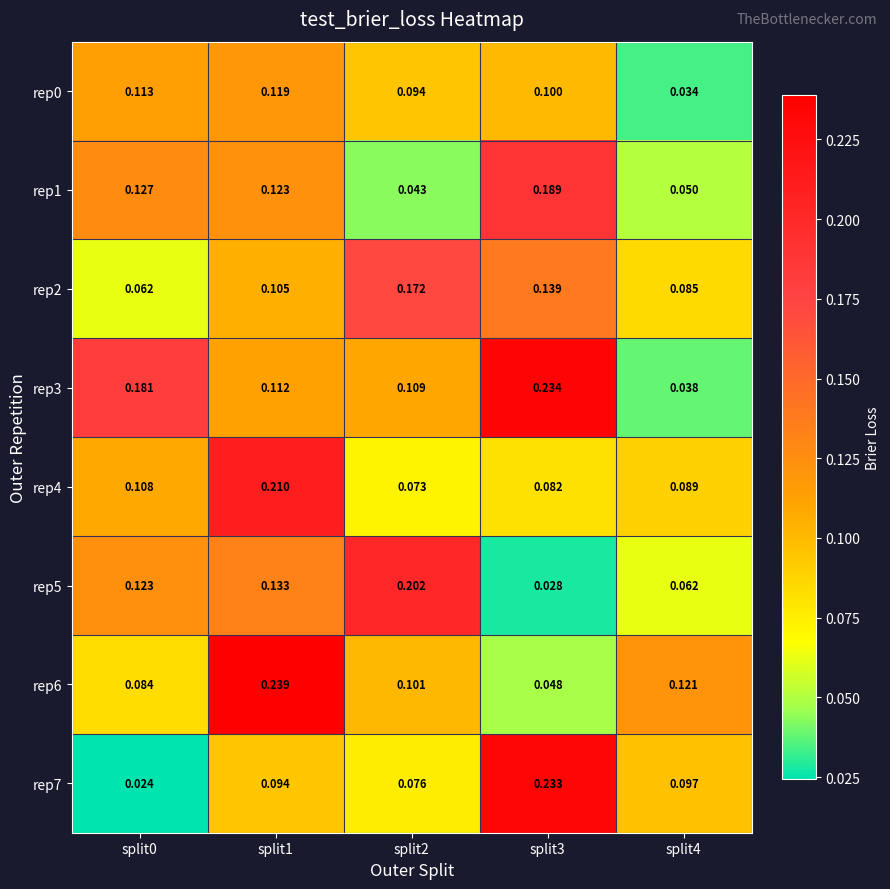

Is the value of rep7 at split2 greater than the value of rep4 at split3?

No